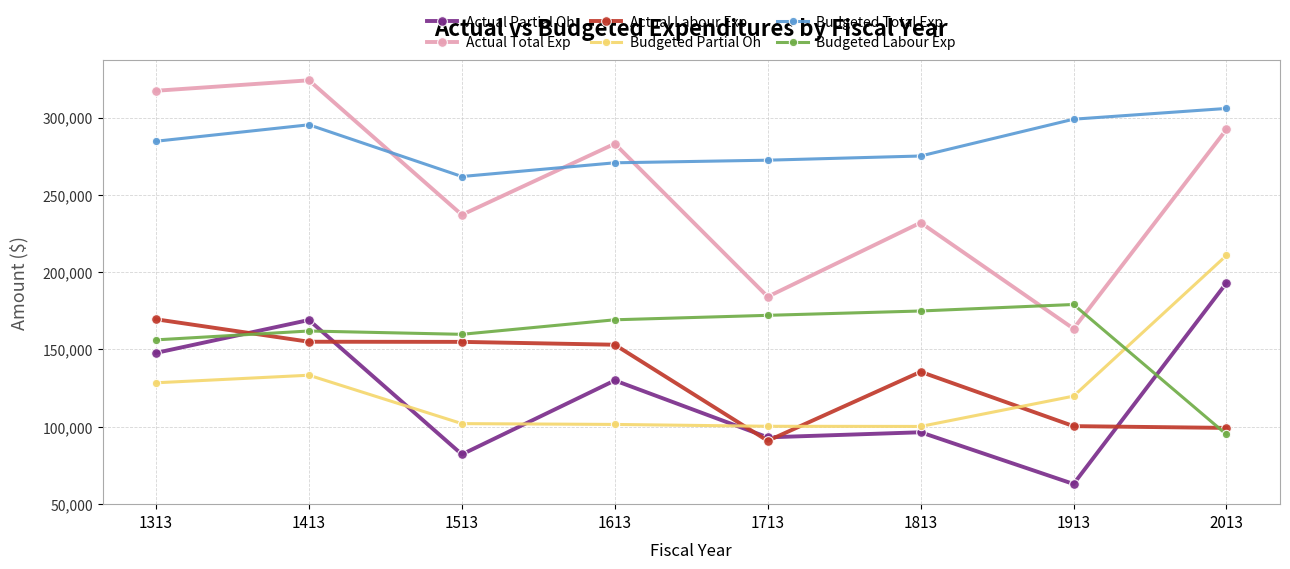

Which series changed the most between 1313 and 1713?

Actual Total Exp